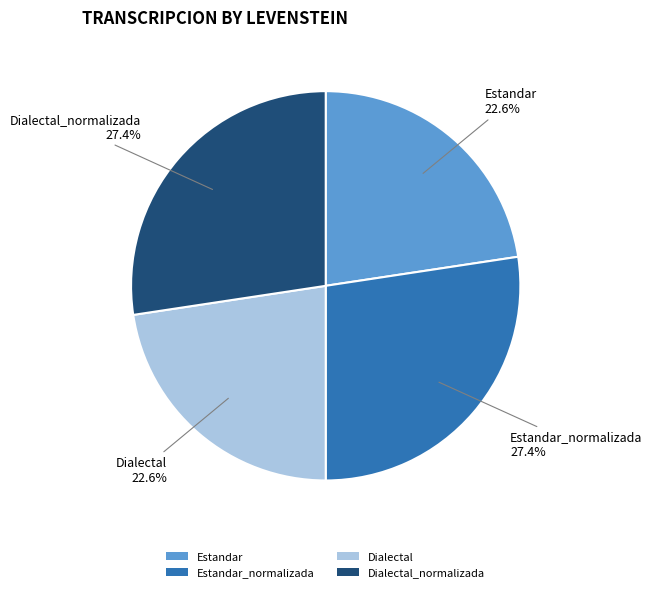

What percentage is the Estandar slice, to the nearest percent?

23%